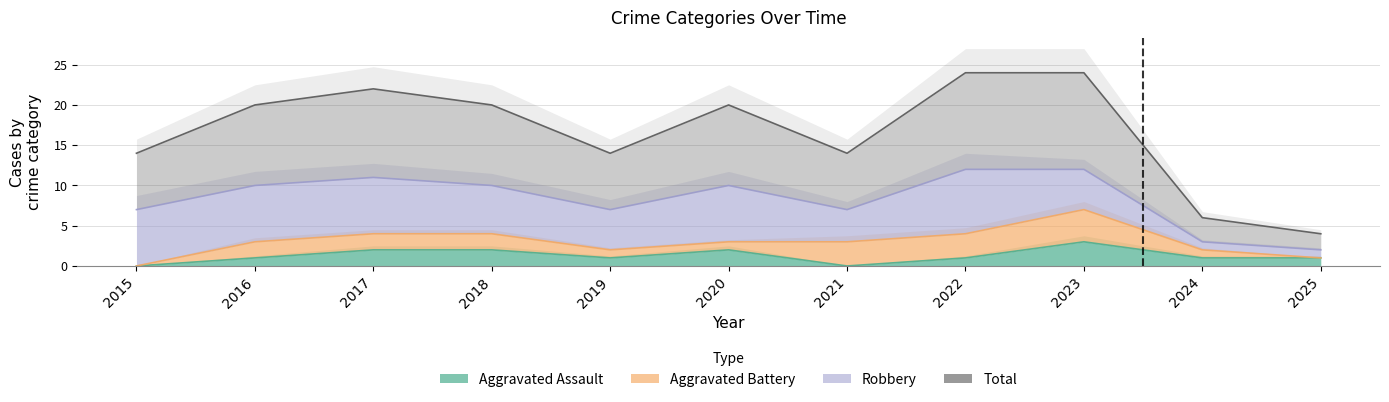

What is the sum of the Aggravated Assault values at 2016 and 2025?

2